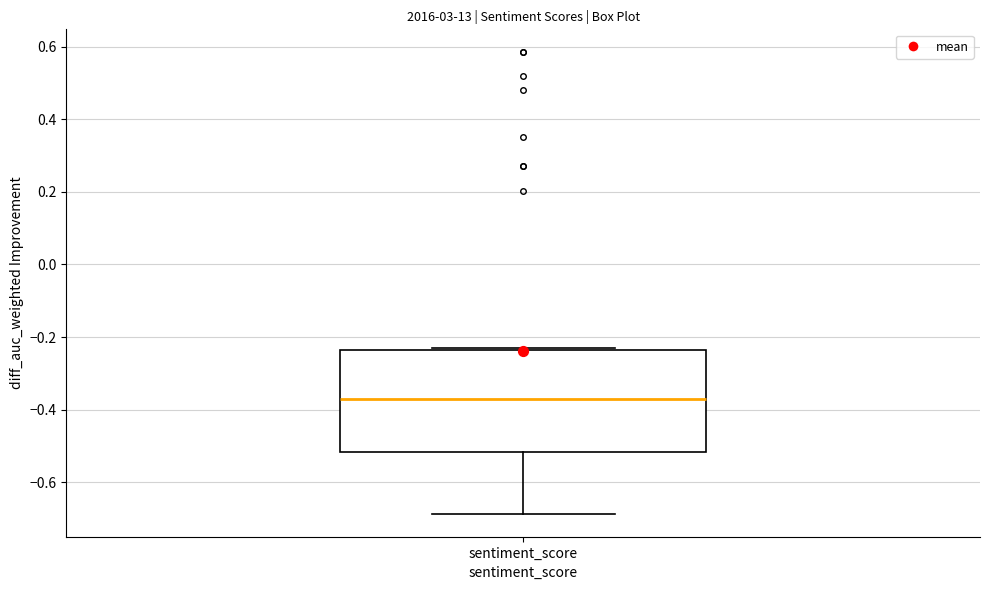

Transcribe this box plot: give where the median line is, the range the box spans, and where the two whiskers end, as read against the y-axis. The values are not printed on the chart, so give them approximately, as read against the axis.

median -0.38, box -0.52 to -0.24, whiskers -0.68 to -0.24